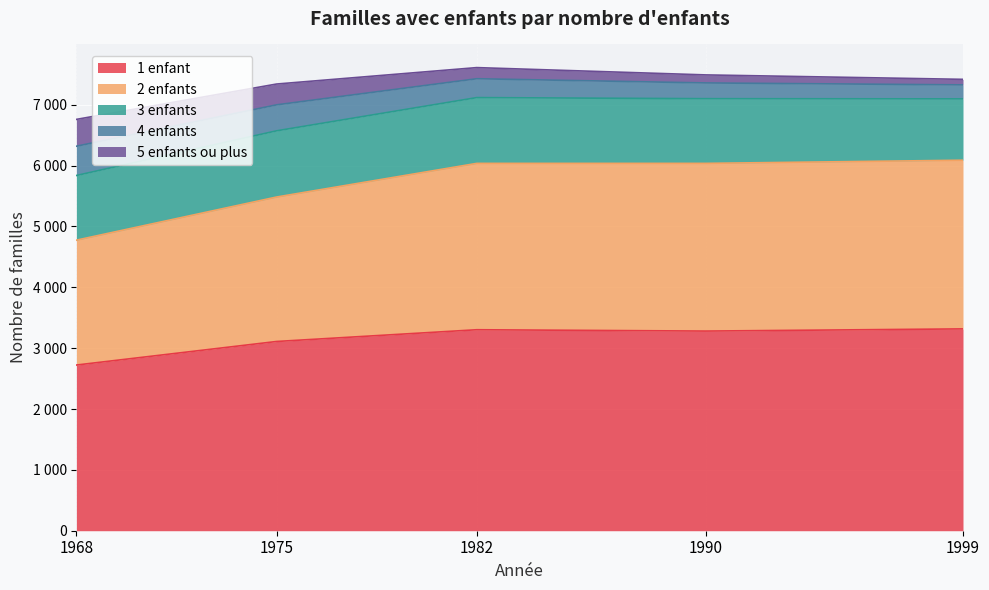

How many lines are shown in the chart?

5